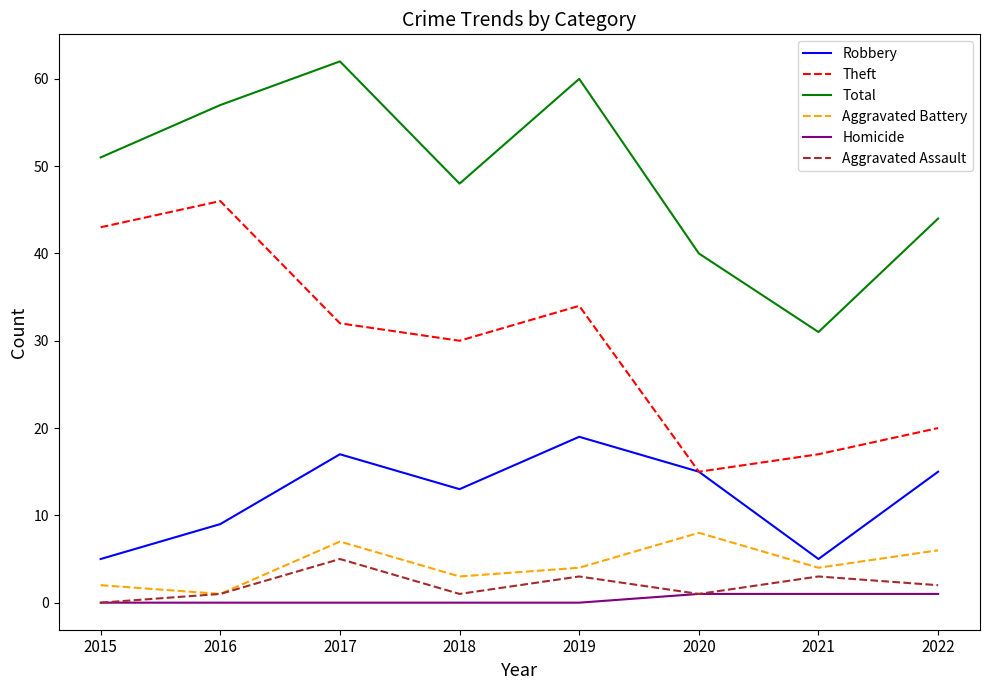

True or false: Theft has more than 1 points higher than both neighbors.

True